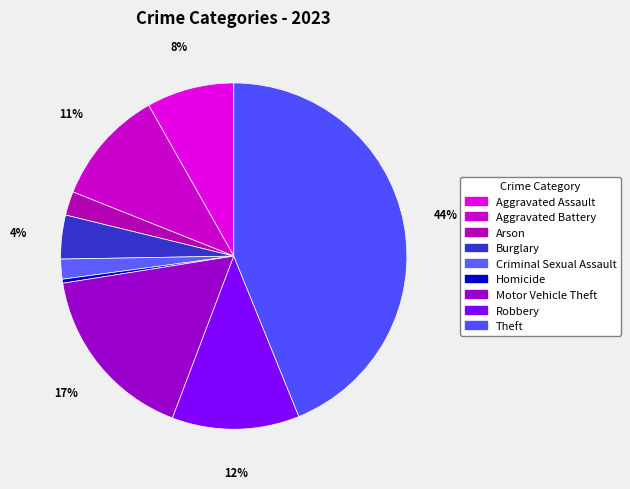

Count the number of slices in the pie.

9